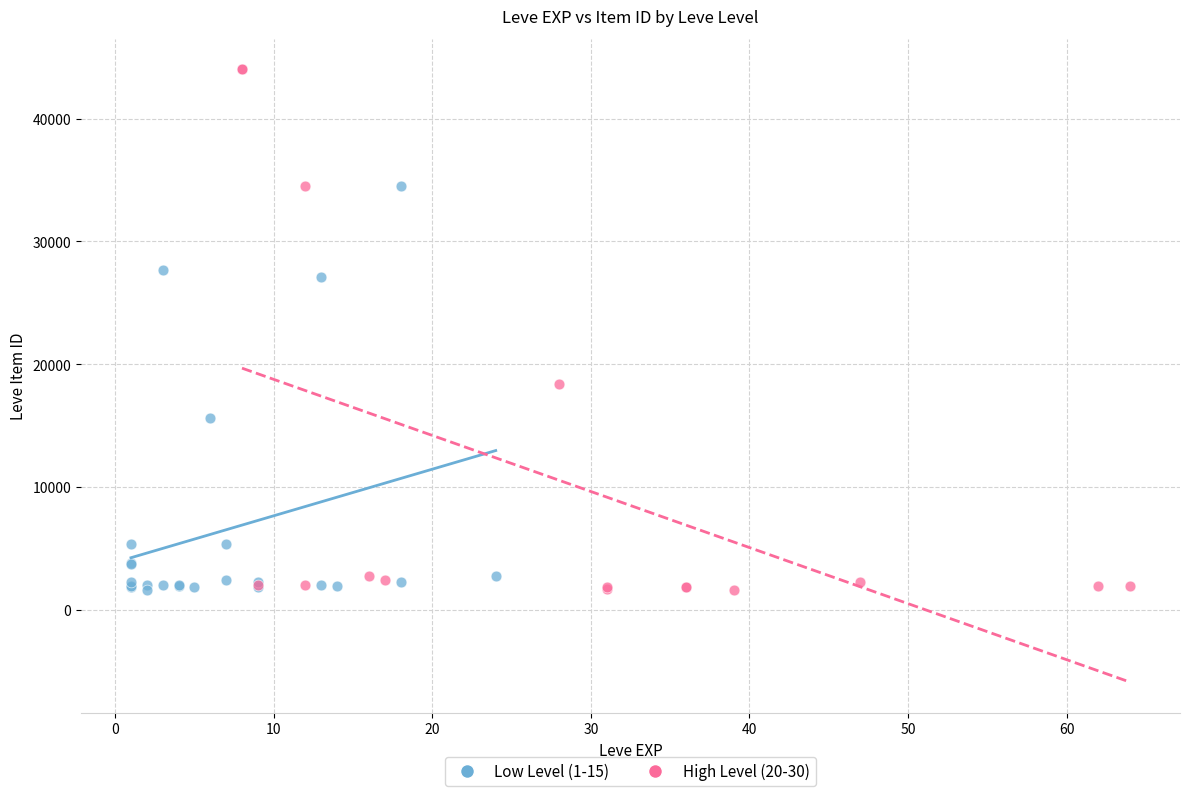

Which series has the largest Y range (max minus min)?

High Level (20-30)